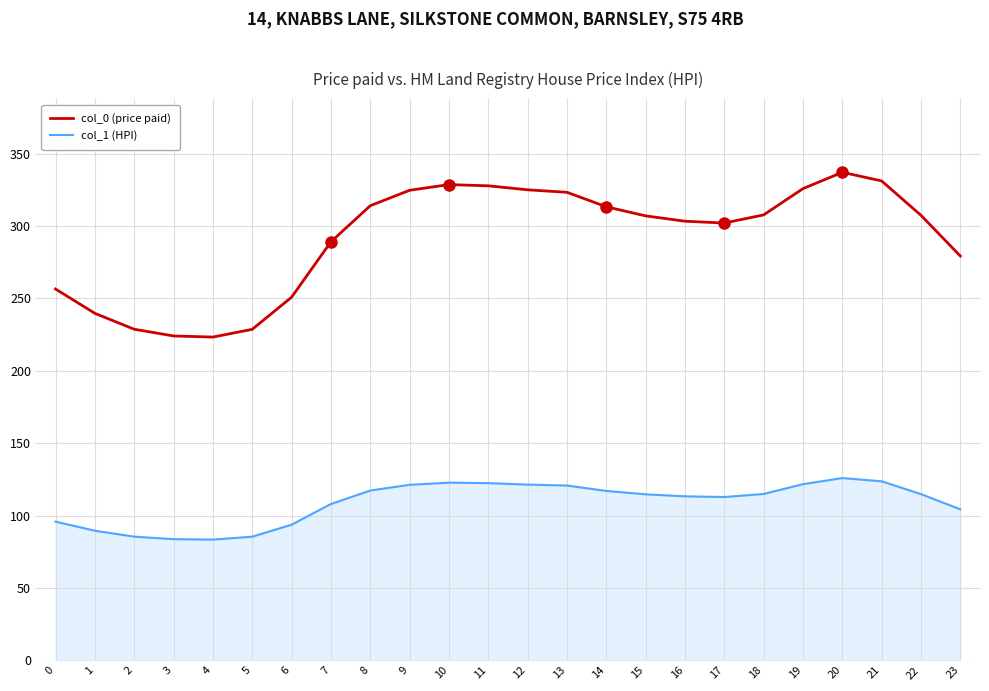

What are all the series names shown in the legend?

col_0 (price paid), col_1 (HPI)